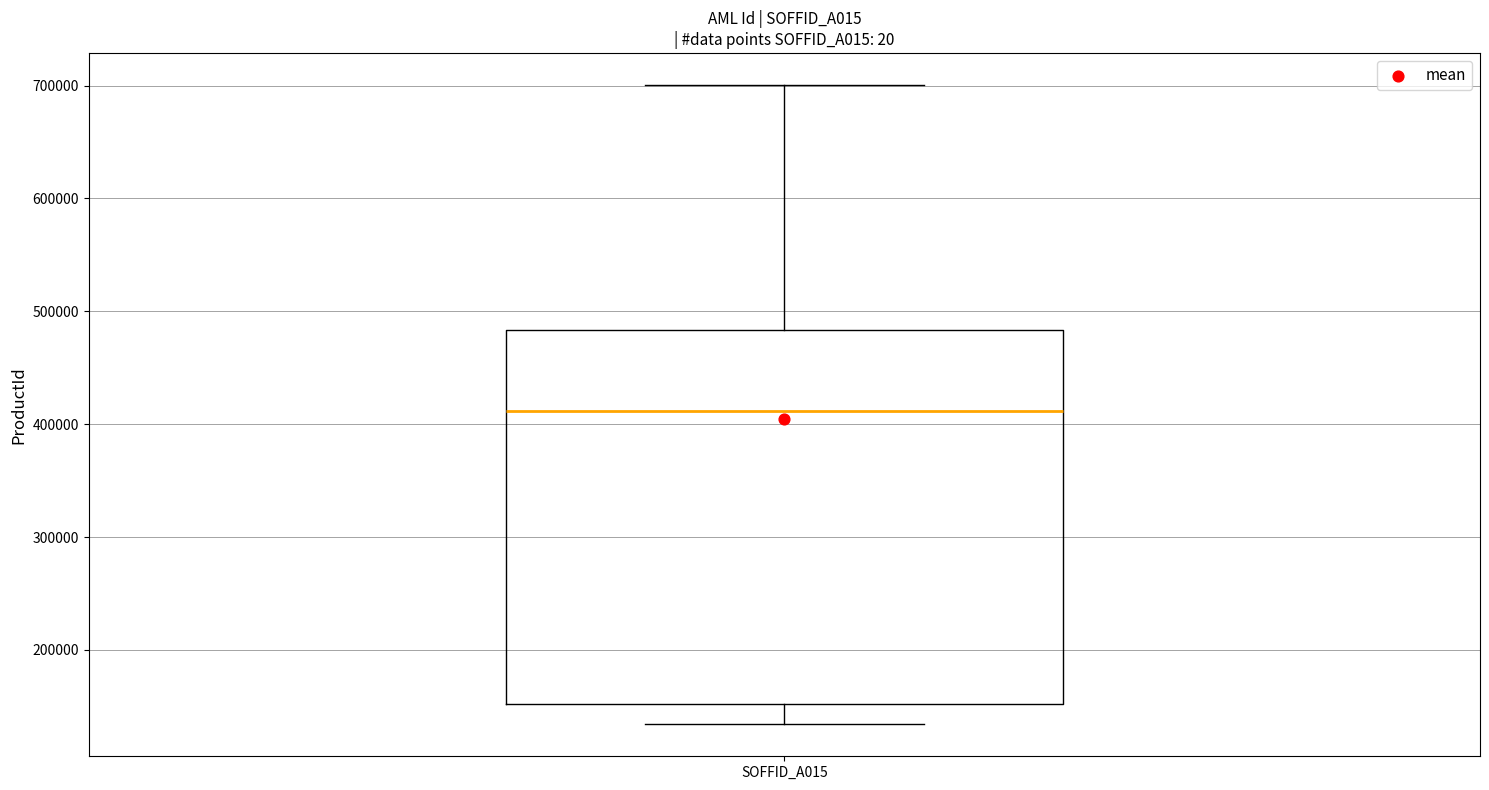

Read this box plot against the y-axis: the position of the median line, the range covered by the box, and the ends of both whiskers. The values are not printed on the chart, so give them approximately, as read against the axis.

median 410000, box 150000 to 480000, whiskers 130000 to 700000